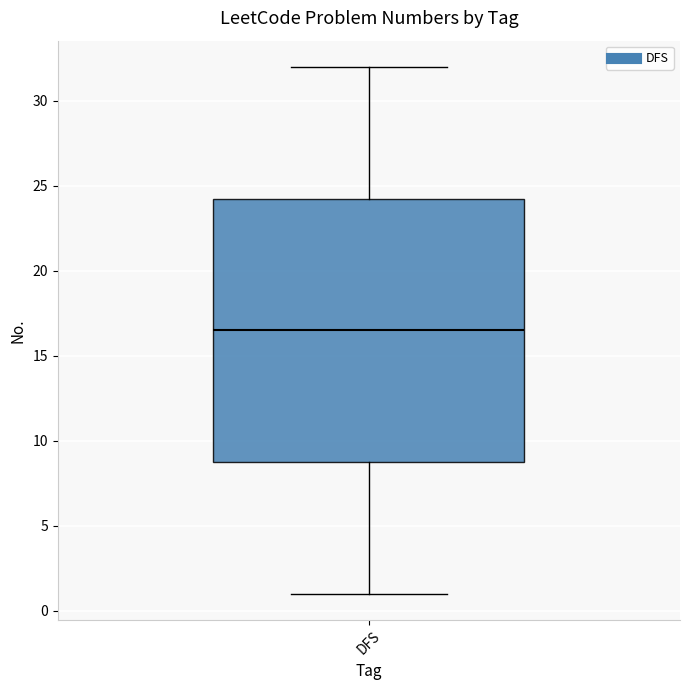

Transcribe this box plot: give where the median line is, the range the box spans, and where the two whiskers end, as read against the y-axis. The values are not printed on the chart, so give them approximately, as read against the axis.

median 16.5, box 9.0 to 24.5, whiskers 1.0 to 32.0